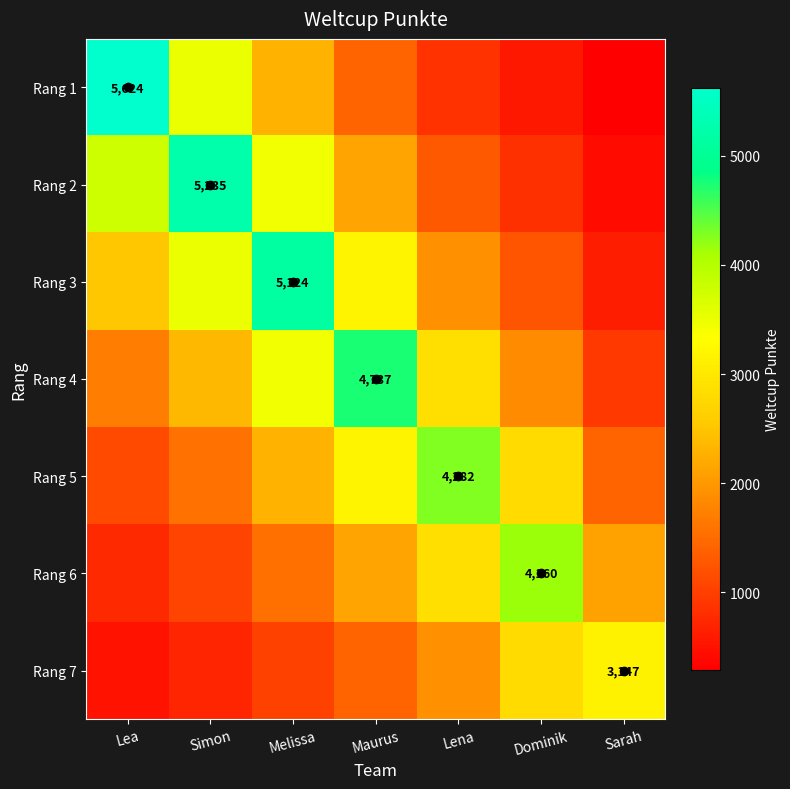

Which has a higher value, Lena or Lea?

Lea